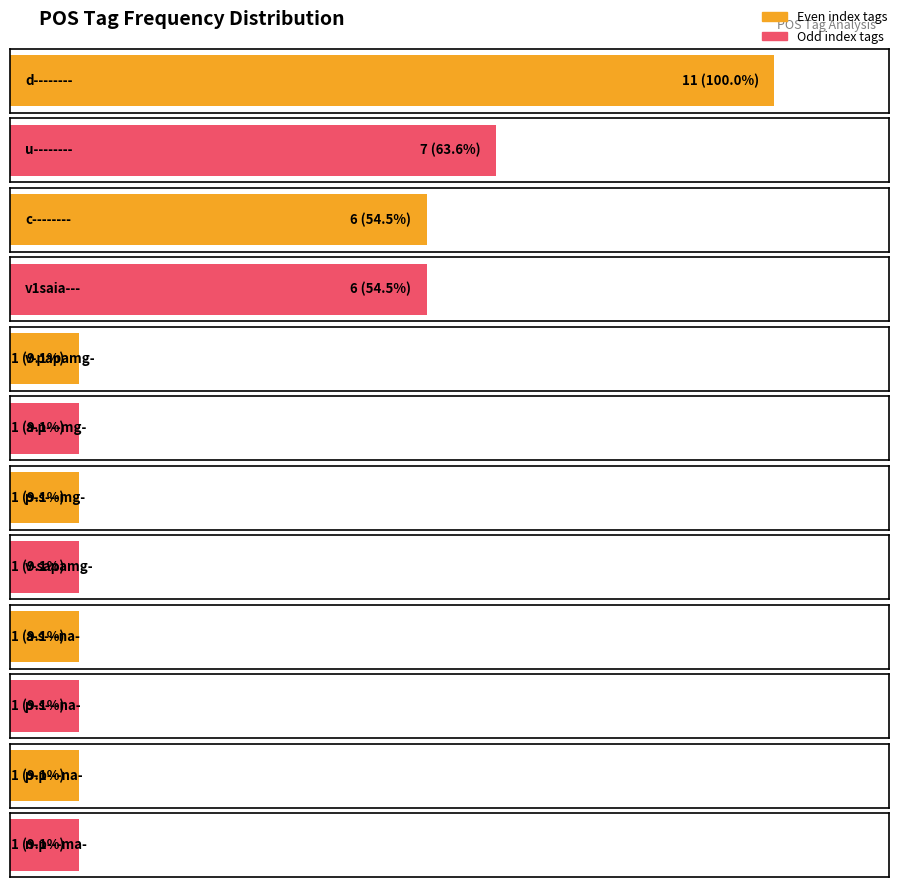

Are the bars horizontal?

Yes